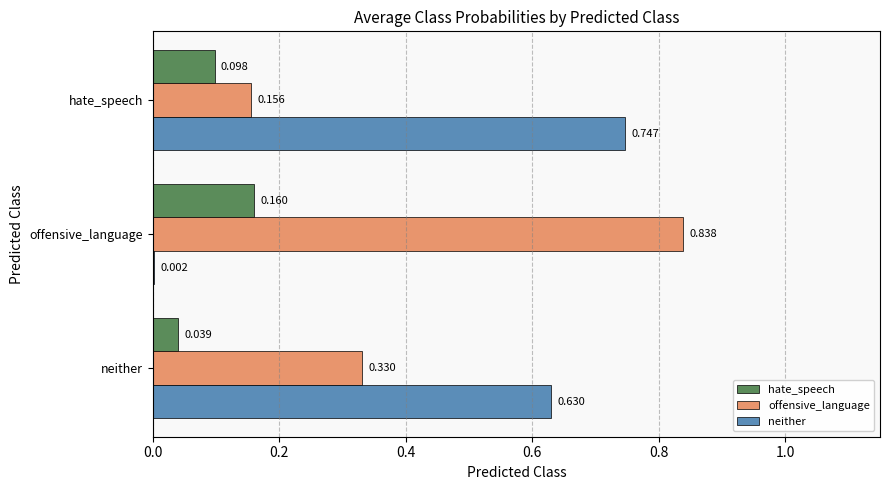

Which series has the widest spread of values?

neither